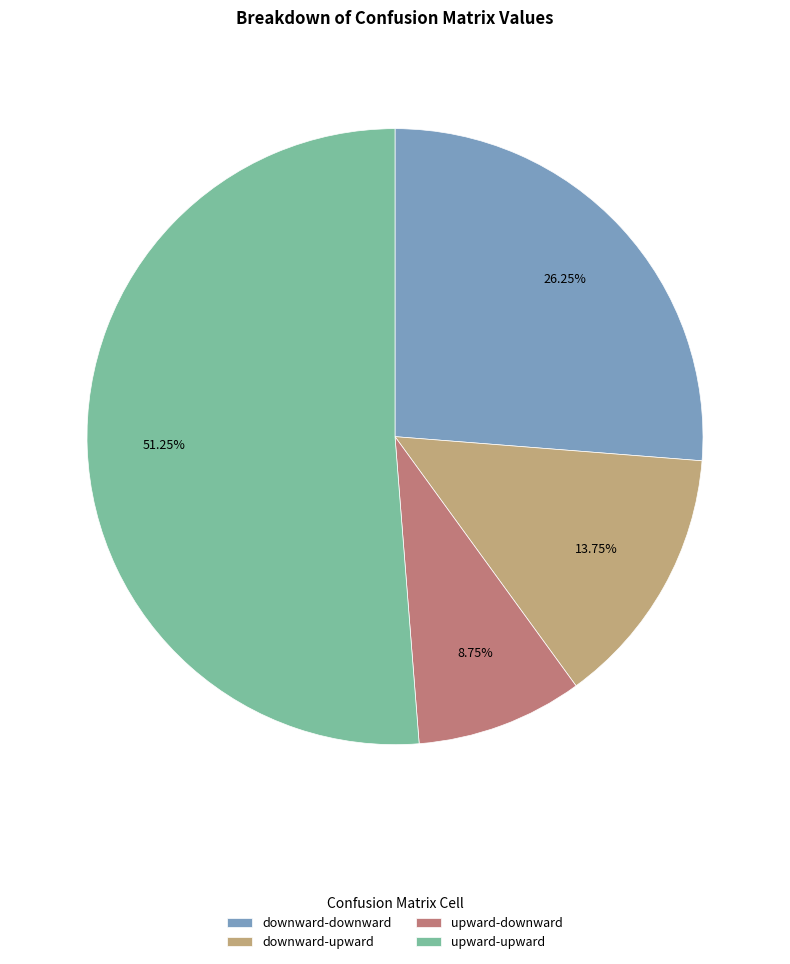

To the nearest percent, what is the difference between the downward-upward and downward-downward slice percentages?

12%